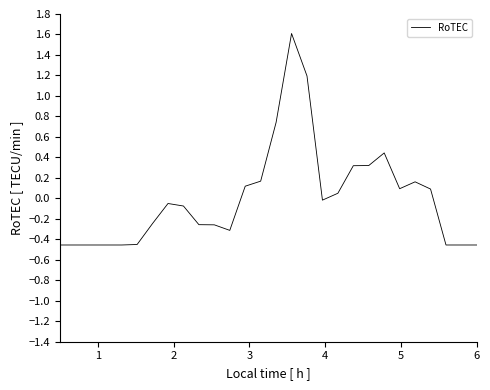

What is the greatest value displayed?

1.6